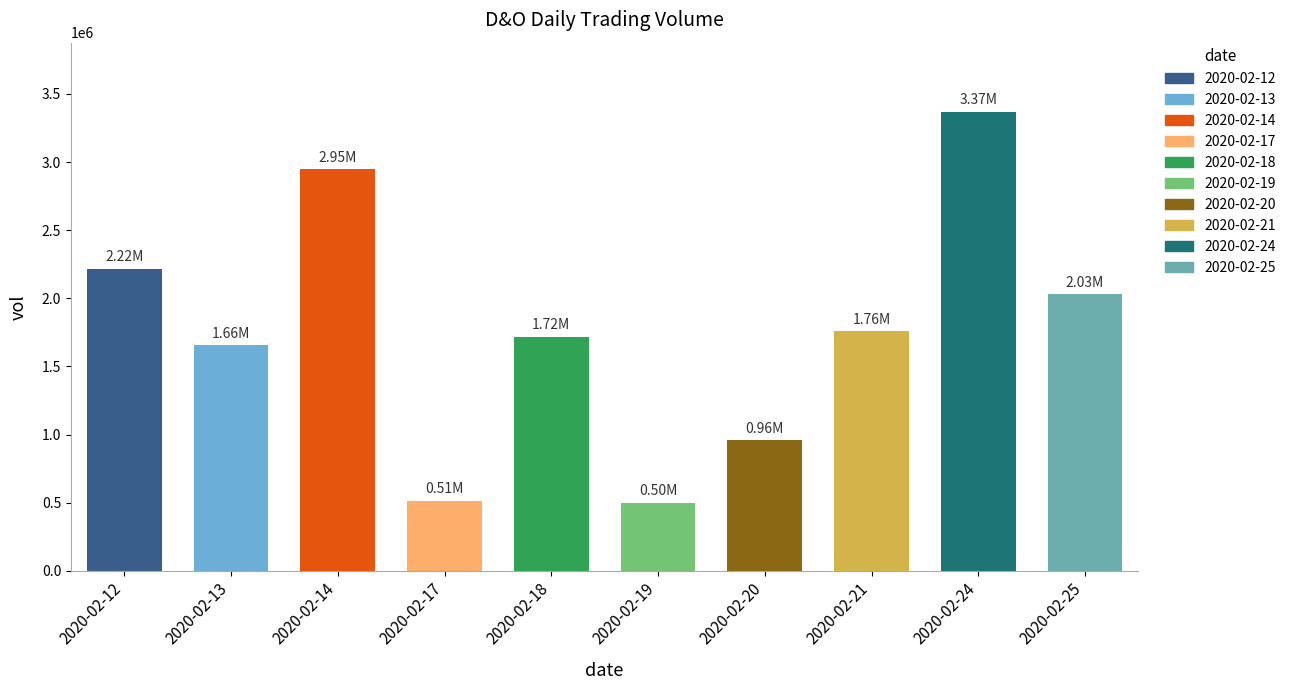

What is the difference between the second highest and second lowest values?

2435100